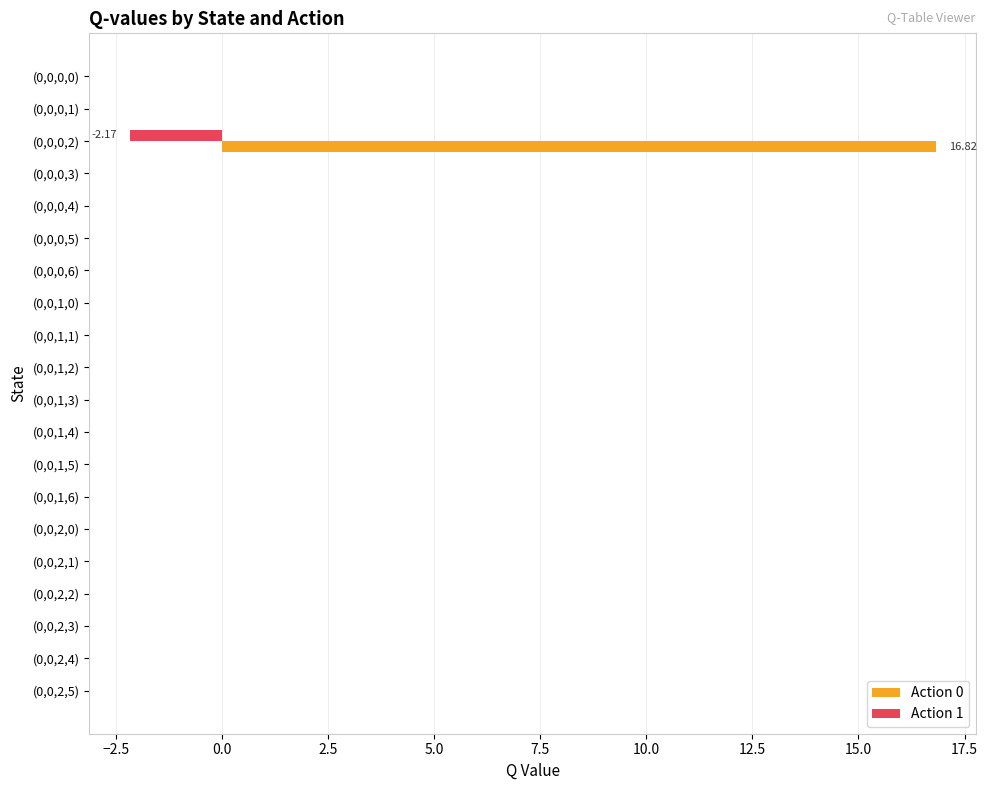

What is the sum of all Action 1 values?

-2.2